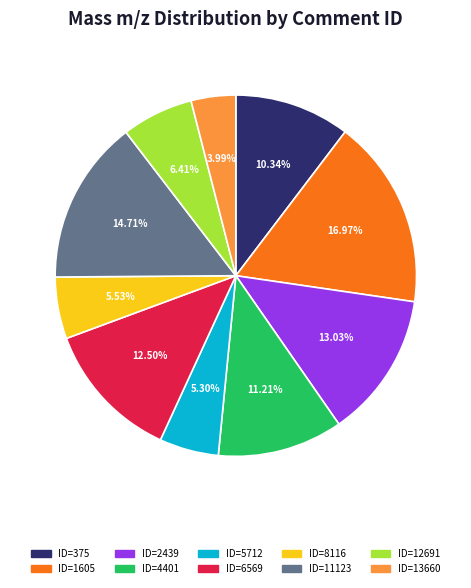

To the nearest percent, what is the difference between the largest and smallest slice percentages?

13%